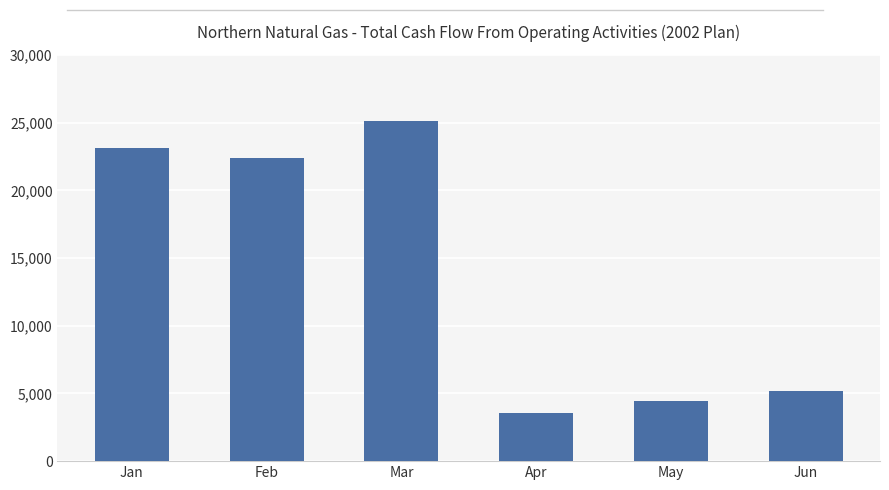

Rank the categories by value from lowest to highest.

Apr, May, Jun, Feb, Jan, Mar